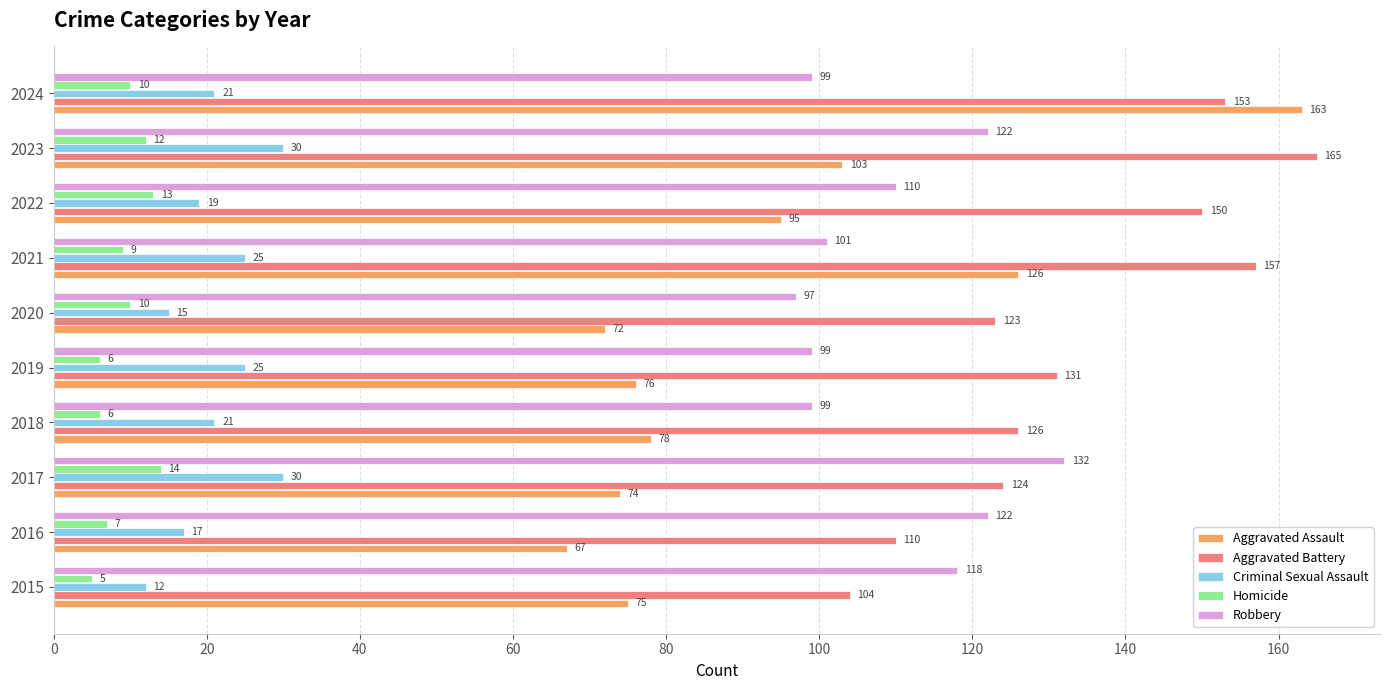

What is the lowest value of the Aggravated Assault series?

67